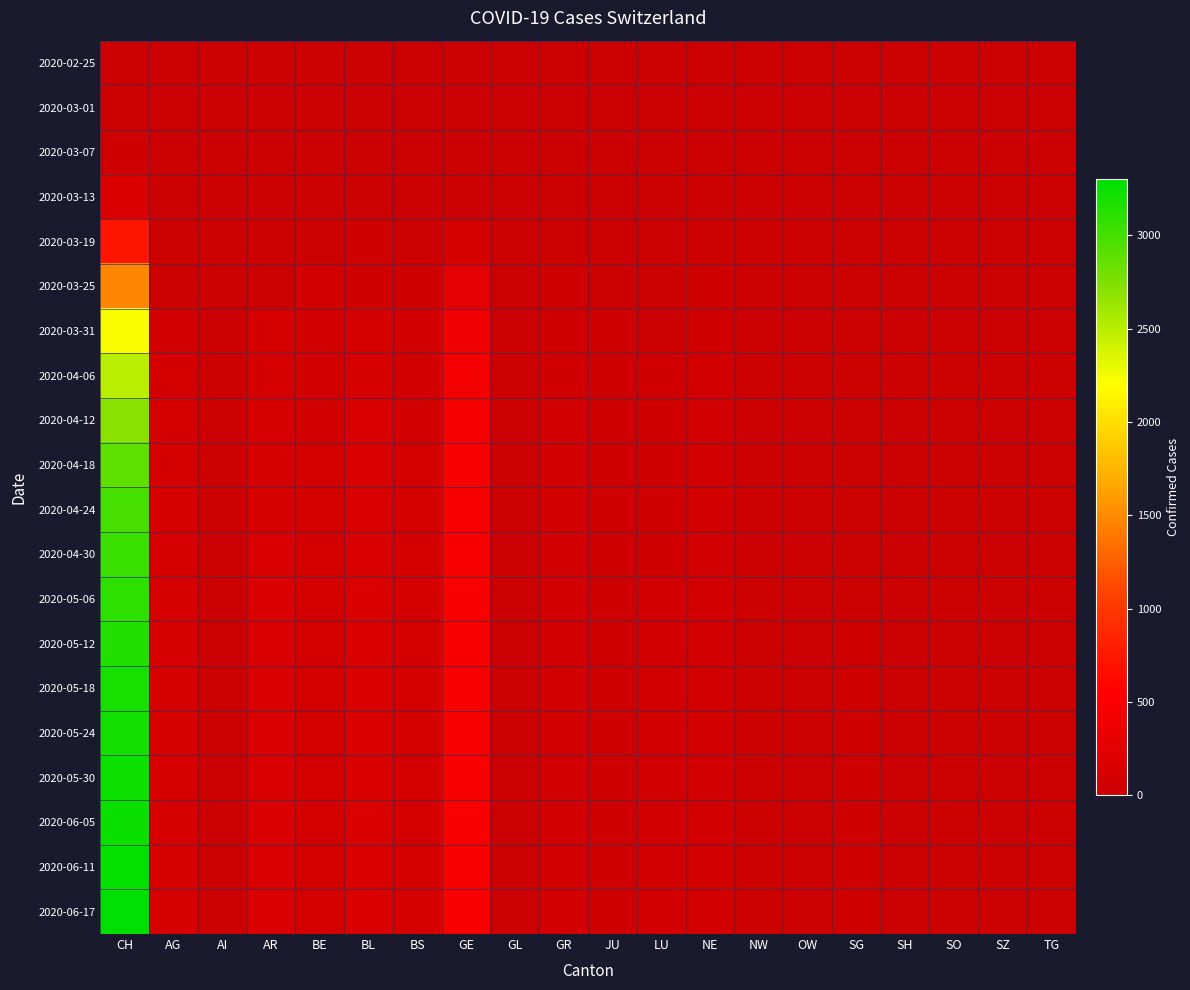

What is the maximum value shown in the chart?

3300